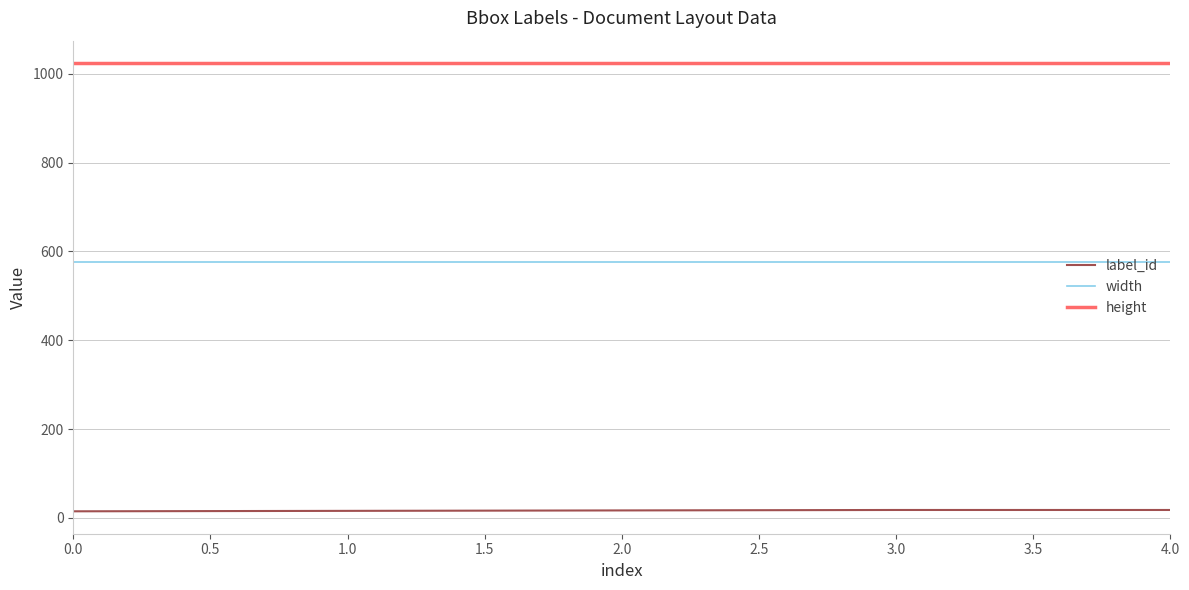

The value of width at 4.0 is 885. True or false?

False